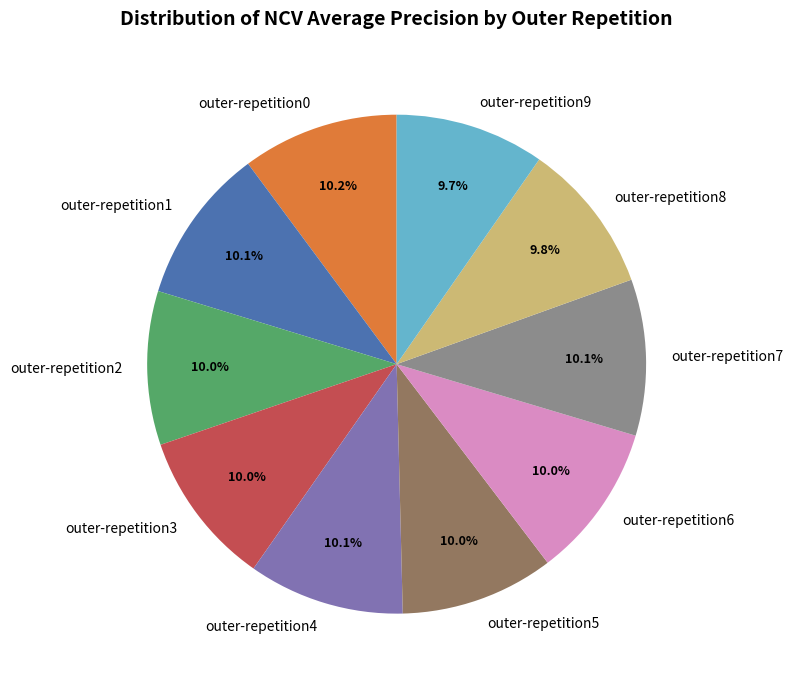

To the nearest percent, what percentage of the pie is outer-repetition9?

10%